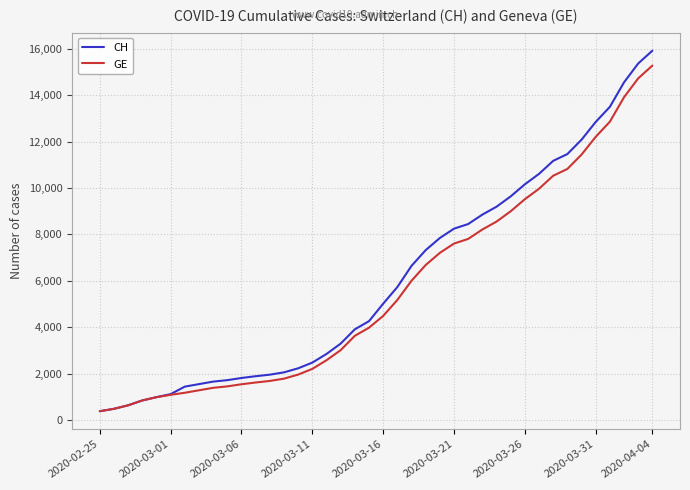

Which series has the widest spread of values?

CH